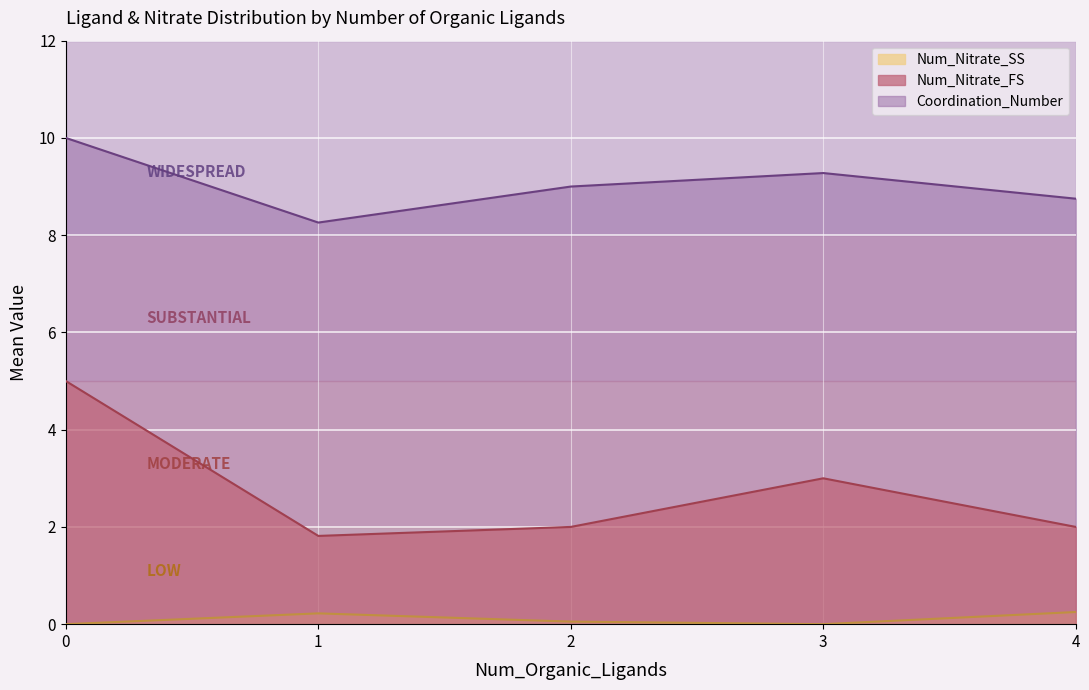

The Num_Nitrate_SS series shows 0.1 at 2. True or false?

True